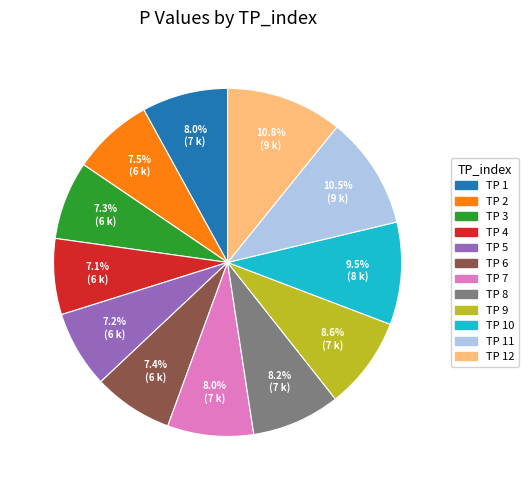

Do TP 9 and TP 3 together represent more than half of the pie?

No